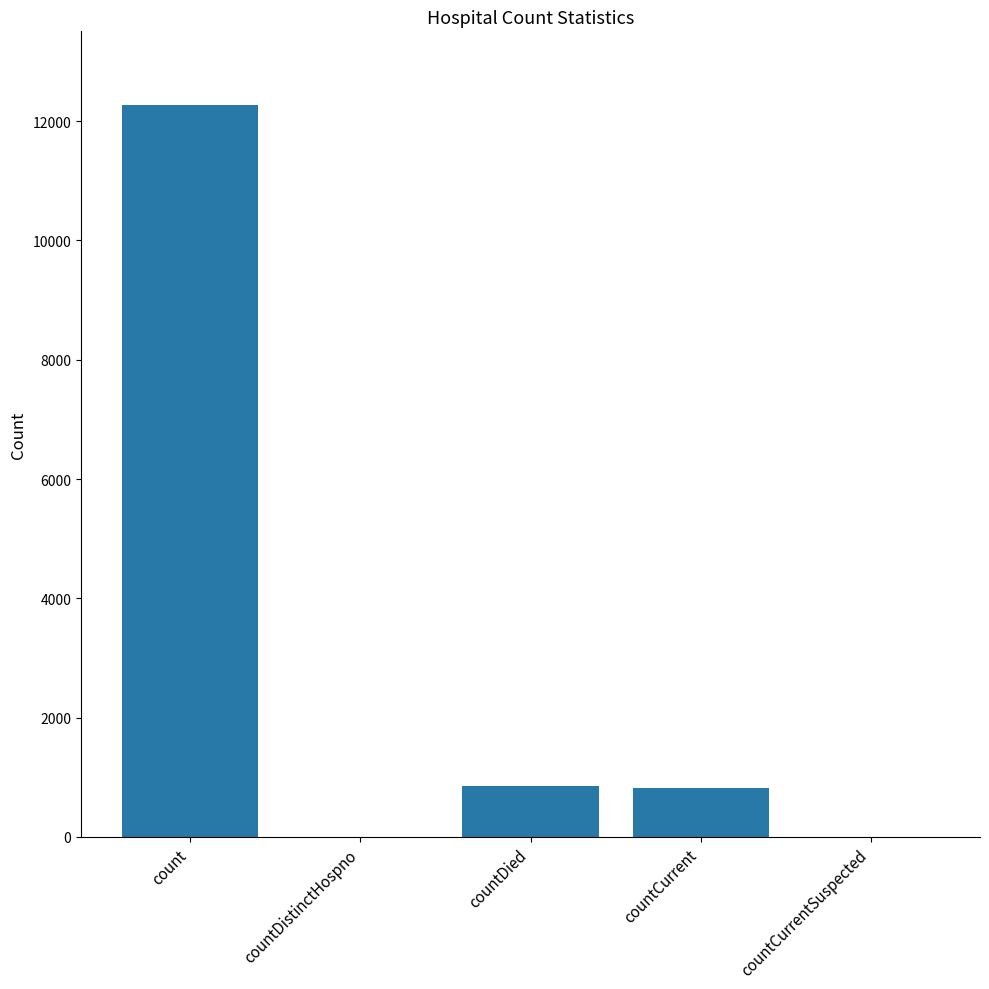

The chart shows a value of 12277 at count. True or false?

True